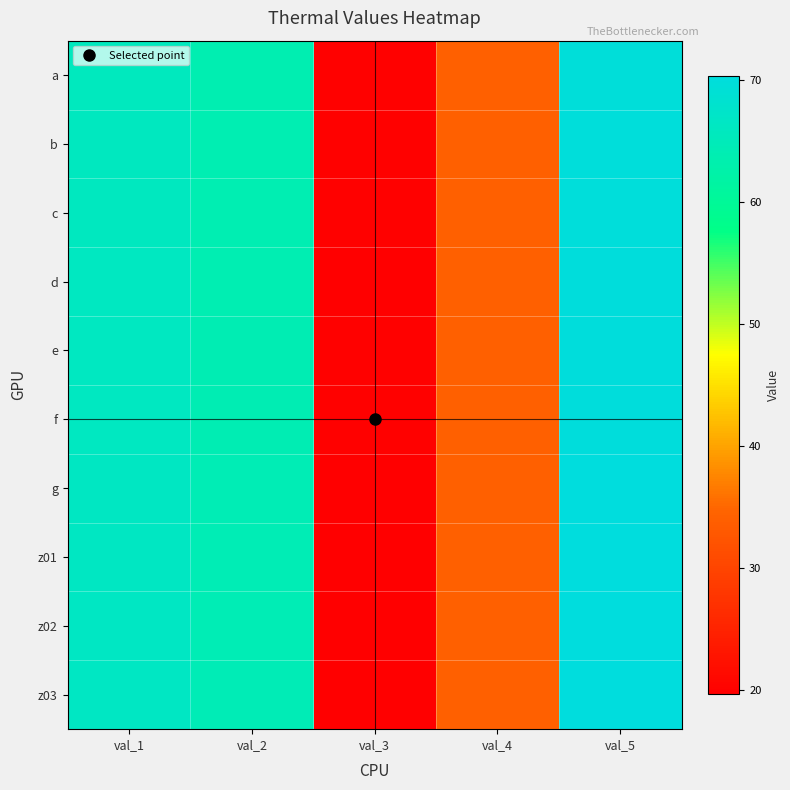

Reading left to right, list all the values displayed in this chart.

a: val_1=65.8	val_2=63.7	val_3=19.9	val_4=34.0	val_5=69.7
b: val_1=65.8	val_2=63.8	val_3=19.9	val_4=34.0	val_5=69.7
c: val_1=65.9	val_2=63.9	val_3=19.9	val_4=34.1	val_5=69.9
d: val_1=66.0	val_2=64.0	val_3=19.8	val_4=34.0	val_5=69.9
e: val_1=66.0	val_2=64.0	val_3=20.0	val_4=34.0	val_5=70.0
f: val_1=66.1	val_2=64.1	val_3=19.9	val_4=34.0	val_5=70.1
g: val_1=66.2	val_2=64.2	val_3=19.7	val_4=34.0	val_5=70.1
z01: val_1=66.3	val_2=64.3	val_3=19.8	val_4=34.0	val_5=70.2
z02: val_1=66.4	val_2=64.4	val_3=19.8	val_4=34.0	val_5=70.3
z03: val_1=66.4	val_2=64.4	val_3=19.7	val_4=34.0	val_5=70.3